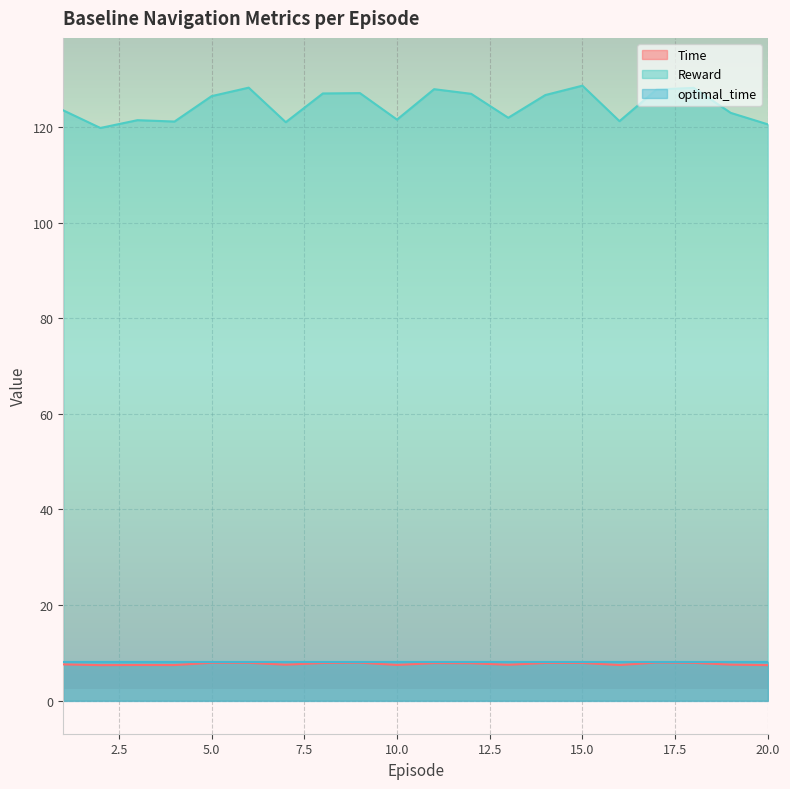

At which label is Reward closest to 124?

1